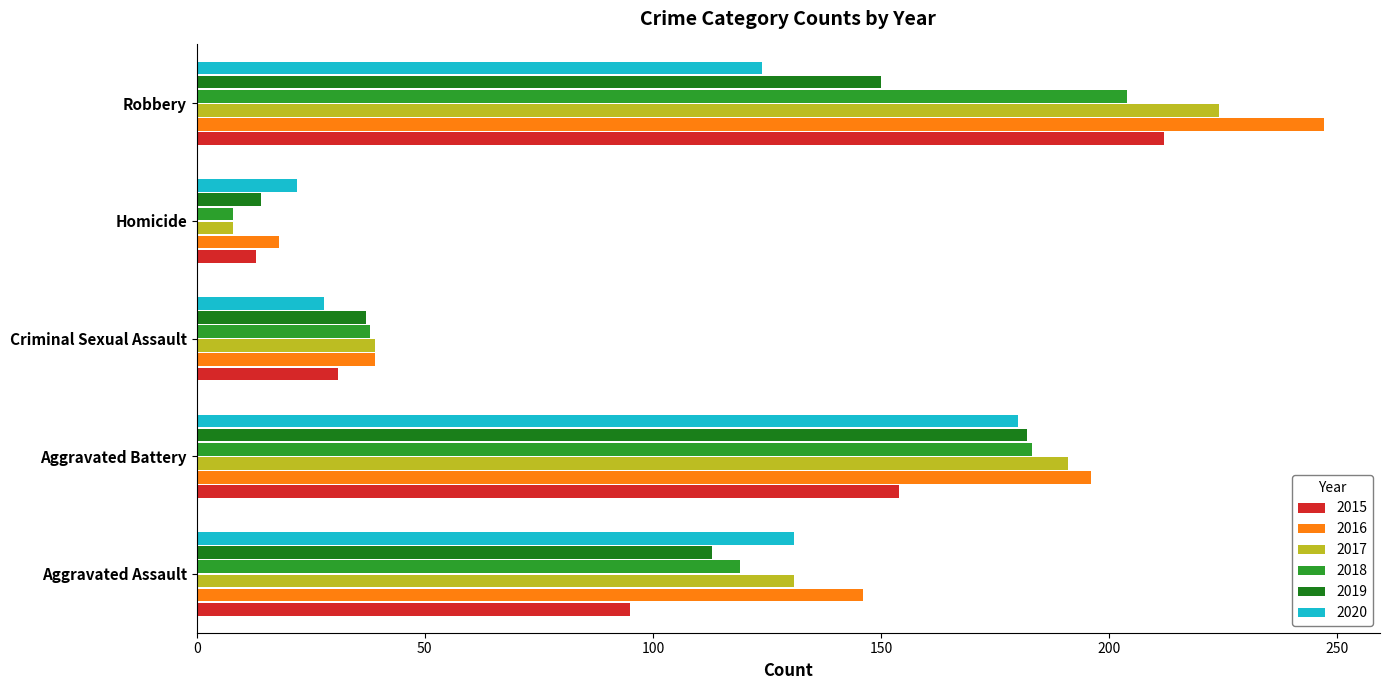

Is the value of 2015 at Aggravated Assault greater than the value of 2018 at Robbery?

No